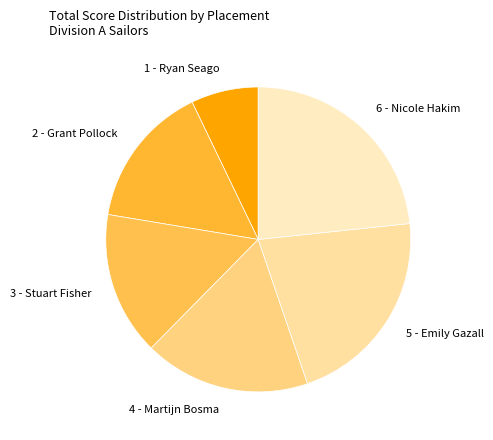

Which slice is the smallest?

1 - Ryan Seago